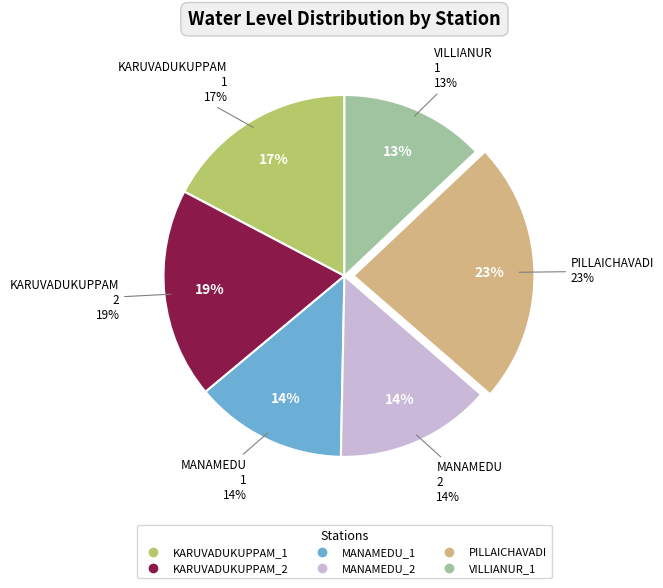

What is the smallest slice in the pie chart?

VILLIANUR_1